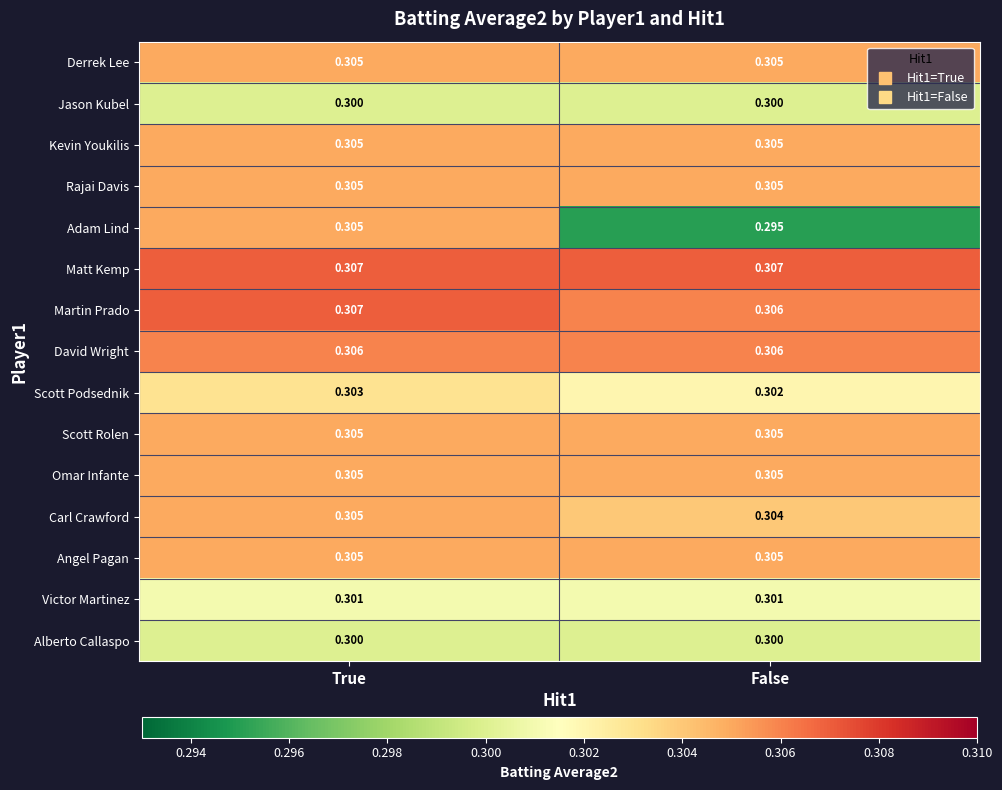

Is the value of Scott Rolen at True greater than the value of Matt Kemp at False?

No